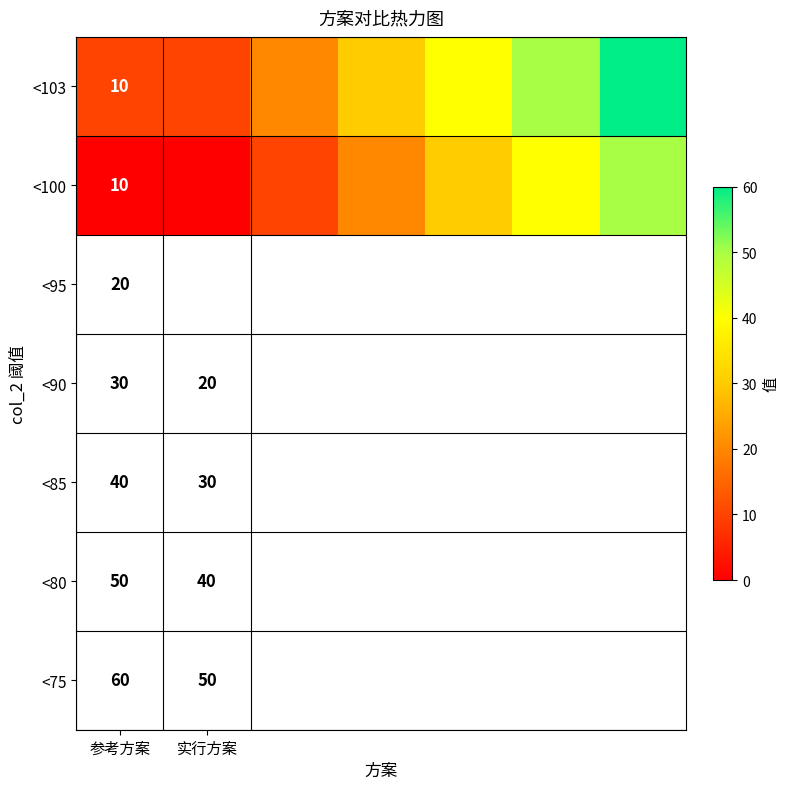

True or false: <103 has a value of 10 at 参考方案.

True